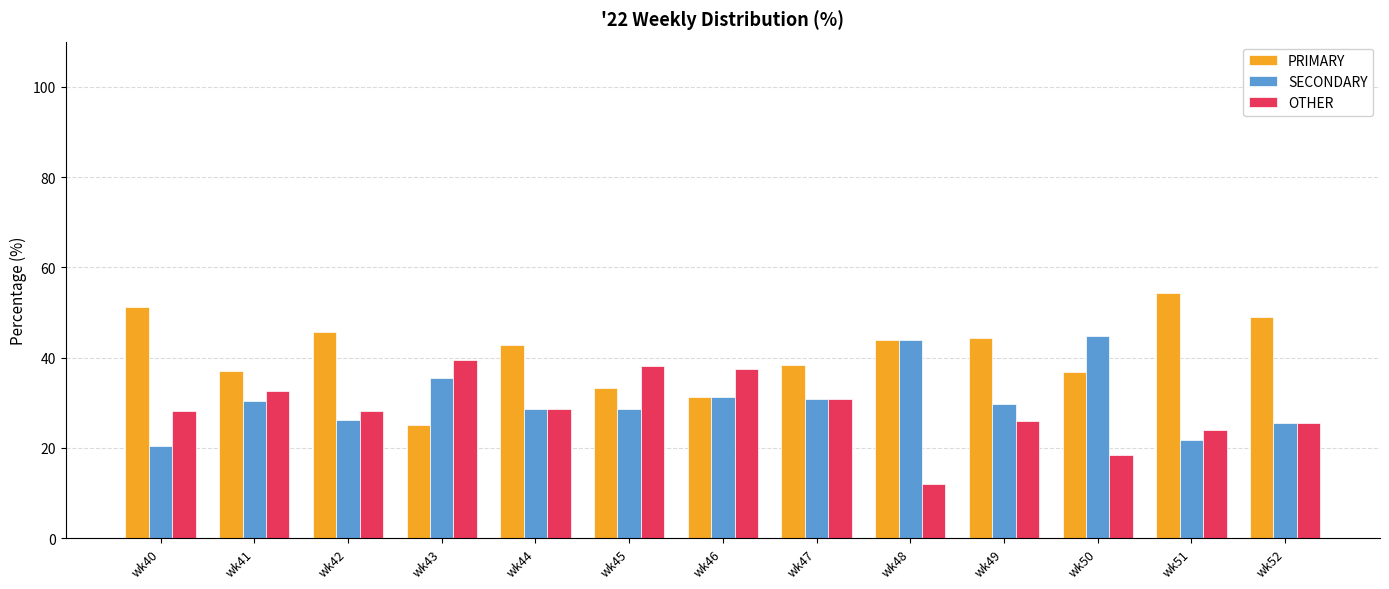

List the series in order of their peak value, lowest first.

OTHER, SECONDARY, PRIMARY